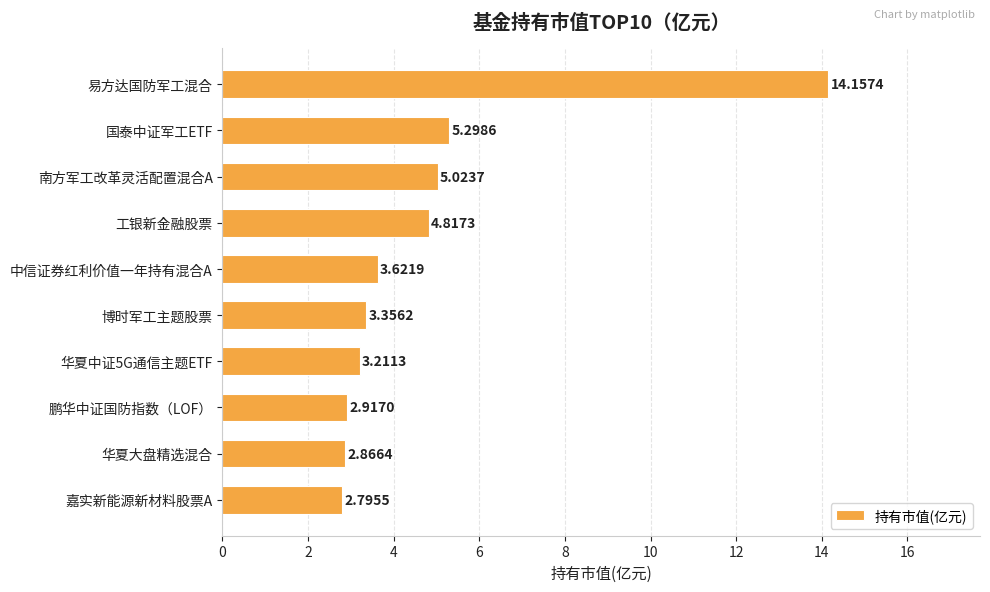

What is the change in value from 华夏中证5G通信主题ETF to 华夏大盘精选混合?

-0.3